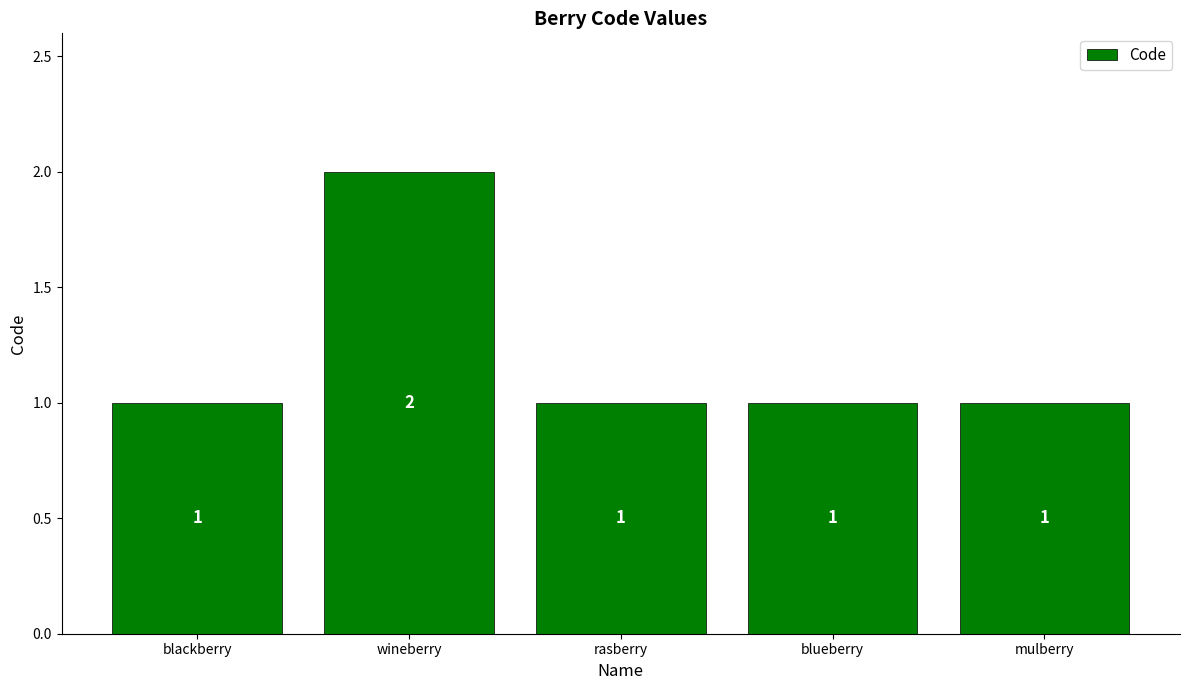

The value at rasberry is 1. True or false?

True